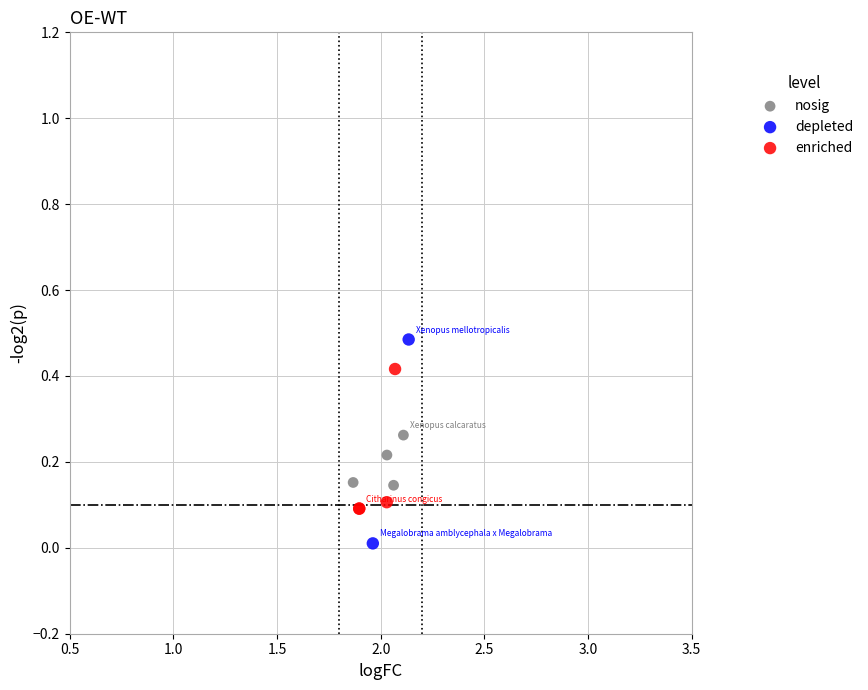

What are all the series names shown in the legend?

nosig, depleted, enriched